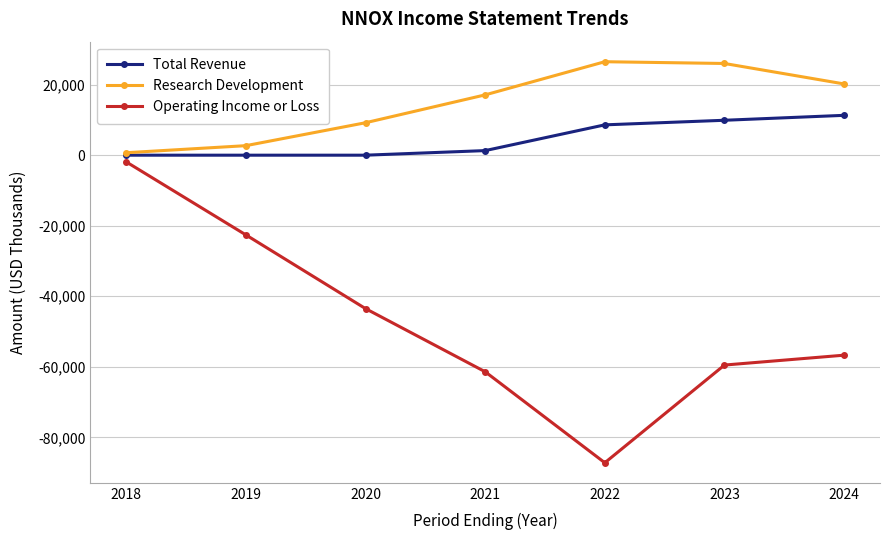

At which category is the sum across all series the highest?

2018